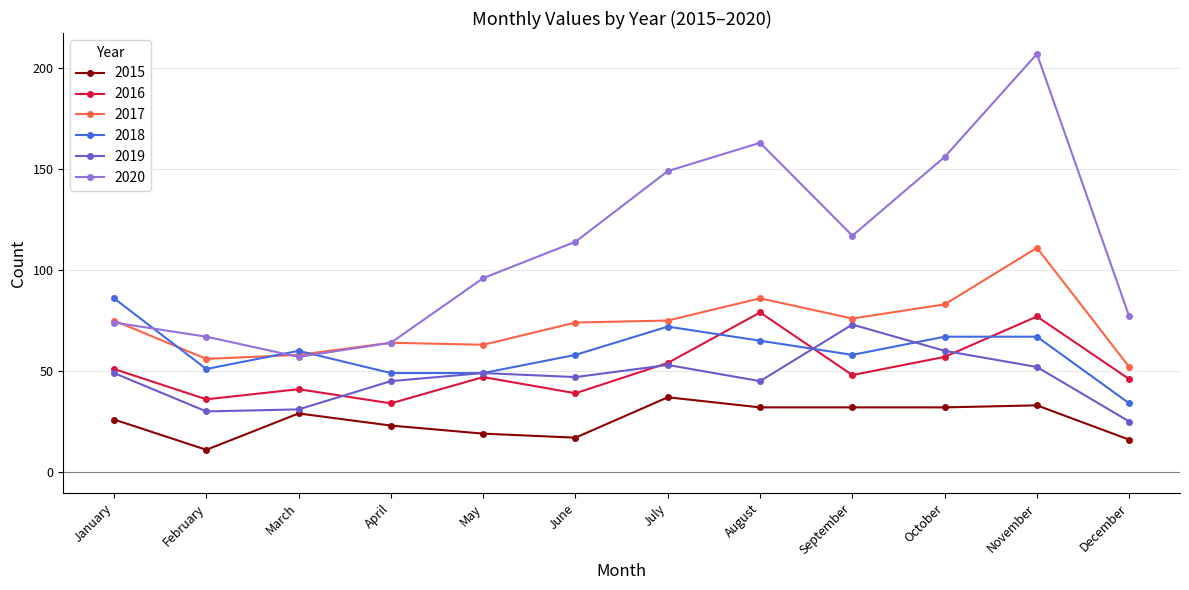

What value does the 2016 series have at May, to the nearest 10?

50